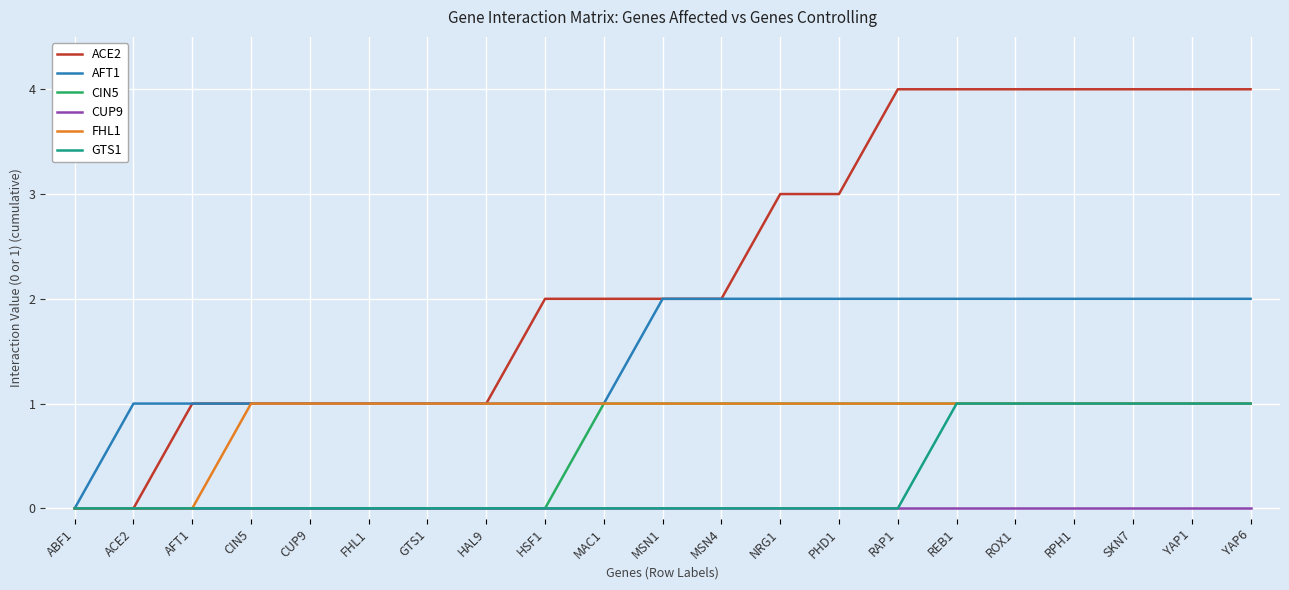

Between MAC1 and MSN1, which series saw the biggest shift?

AFT1